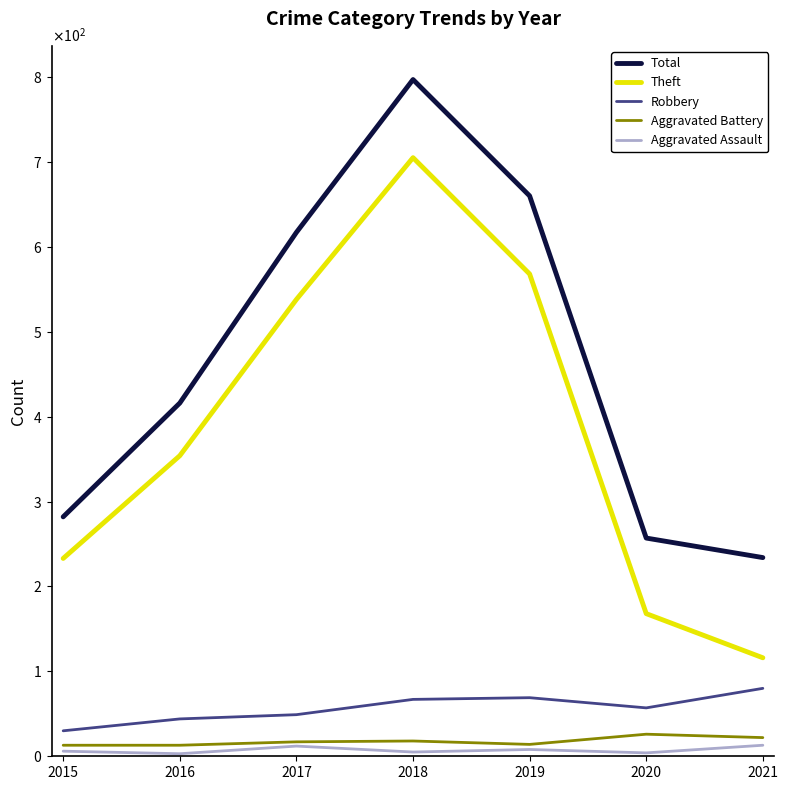

True or false: Robbery and Total intersect in this chart.

False